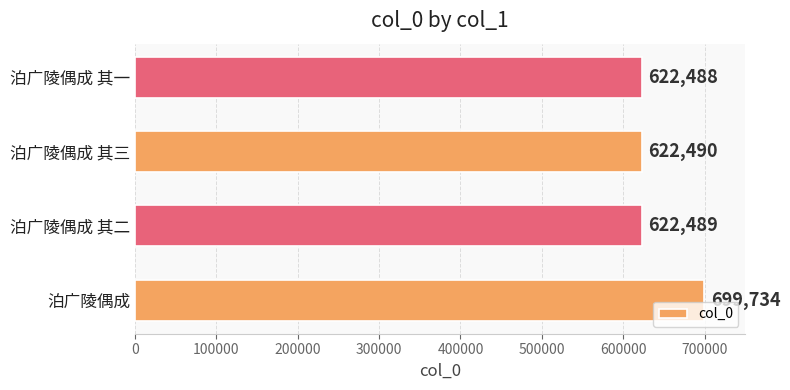

What is the ratio of the value at 泊广陵偶成 其二 to the value at 泊广陵偶成 其一?

1.0